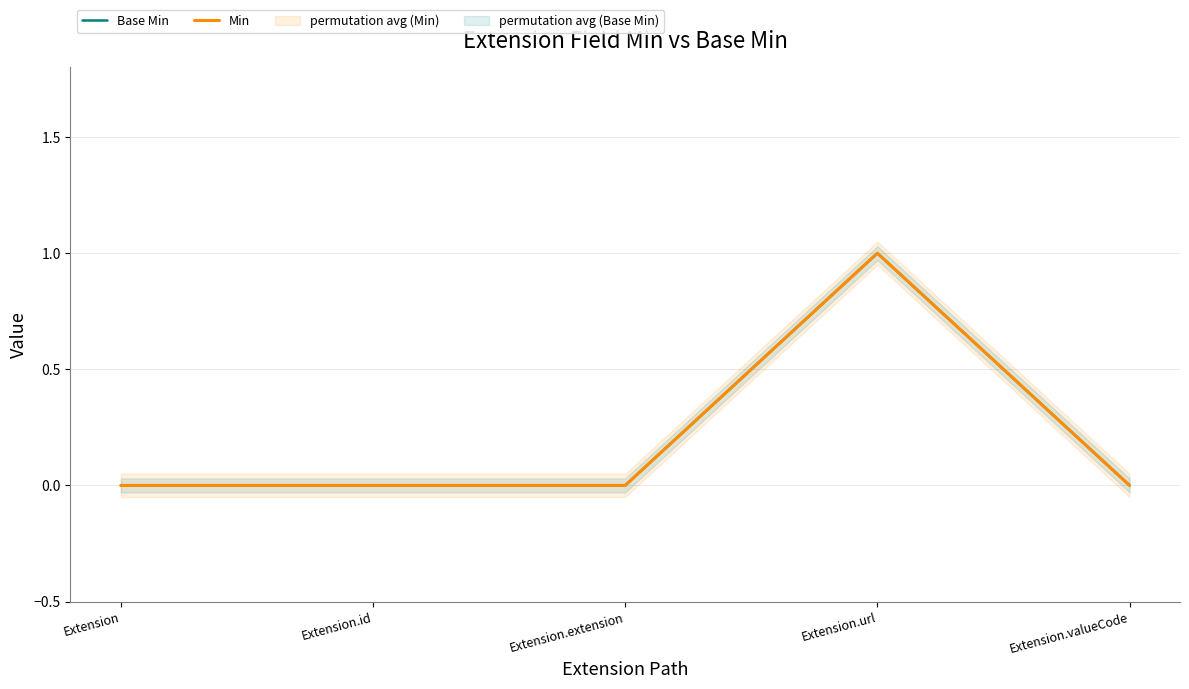

What is the label of the 3rd point from the left?

Extension.extension